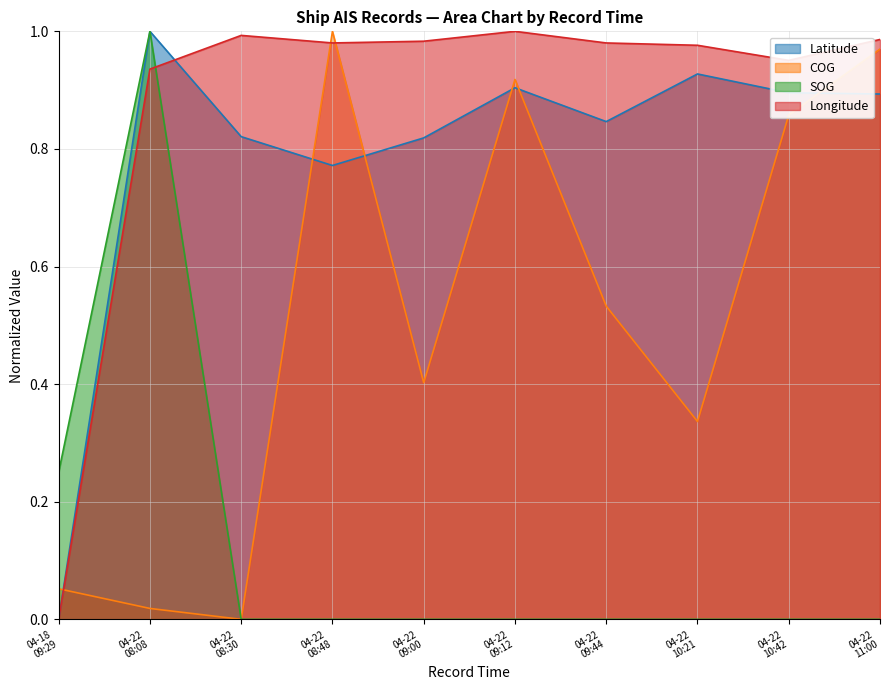

True or false: Longitude and COG intersect in this chart.

True